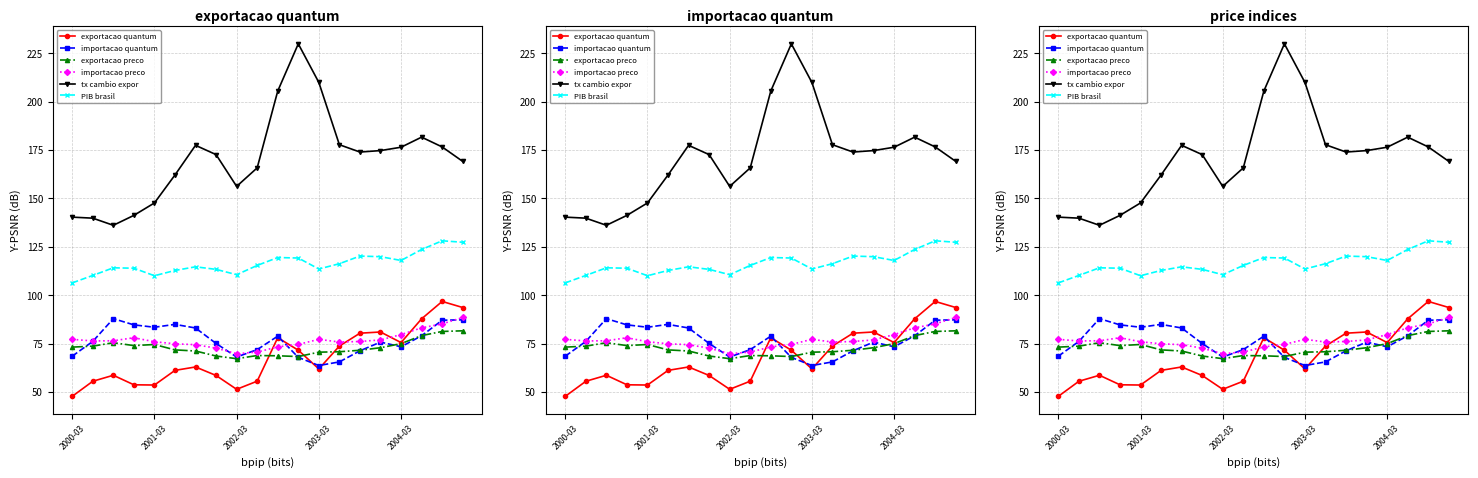

What is the difference between the second highest and second lowest values in the exportacao quantum series?

42.2